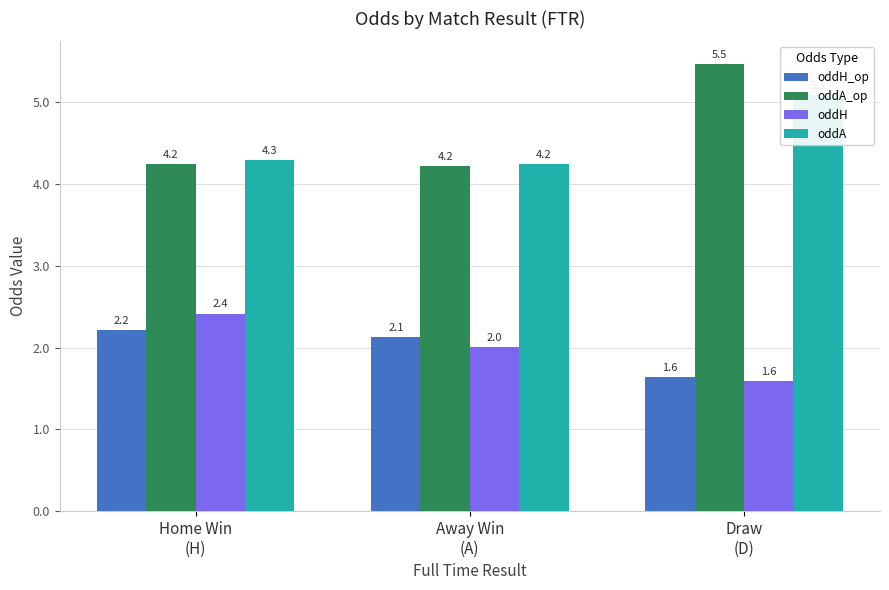

How many bars are there in each group?

4